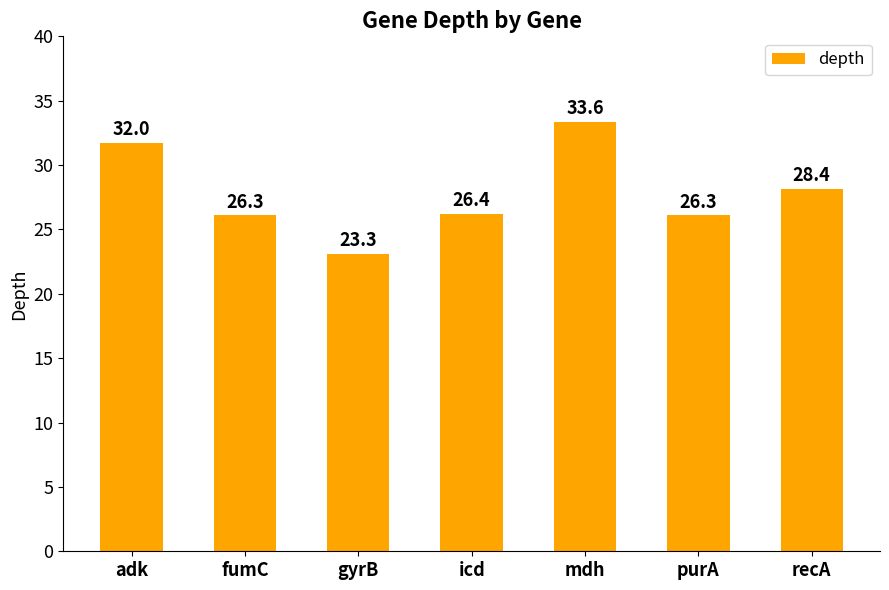

True or false: the data shows 28.4 at recA.

True